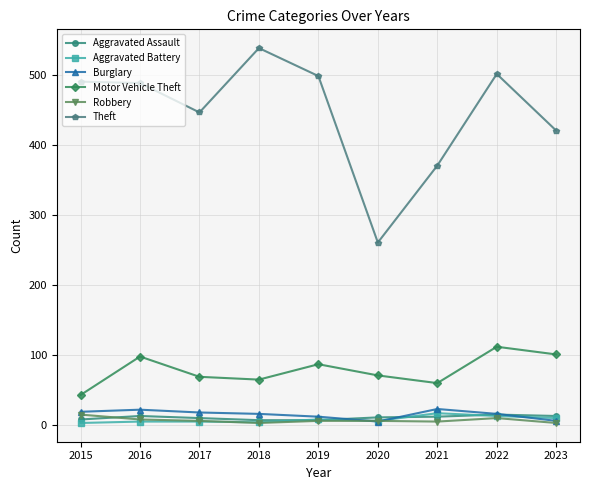

What is the value of the Motor Vehicle Theft point at the 1st from the left?

43